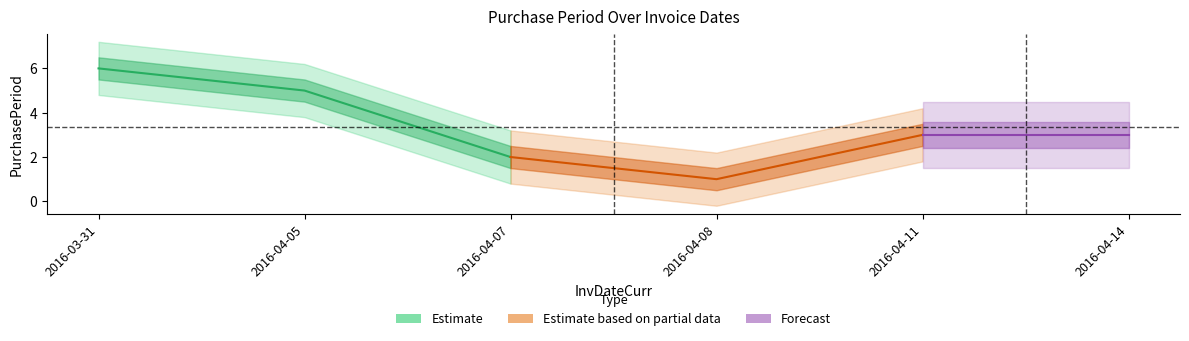

Where does the data first go above 3?

2016-03-31